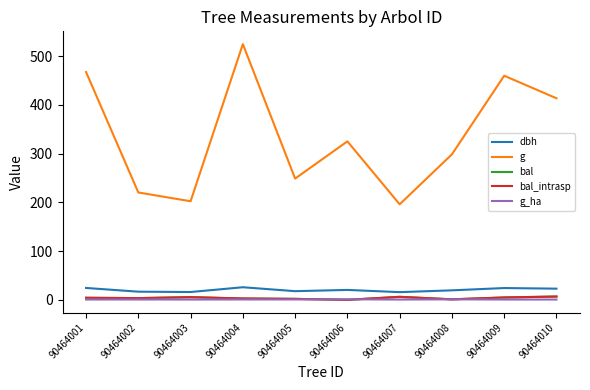

Does the chart have visible grid lines?

No